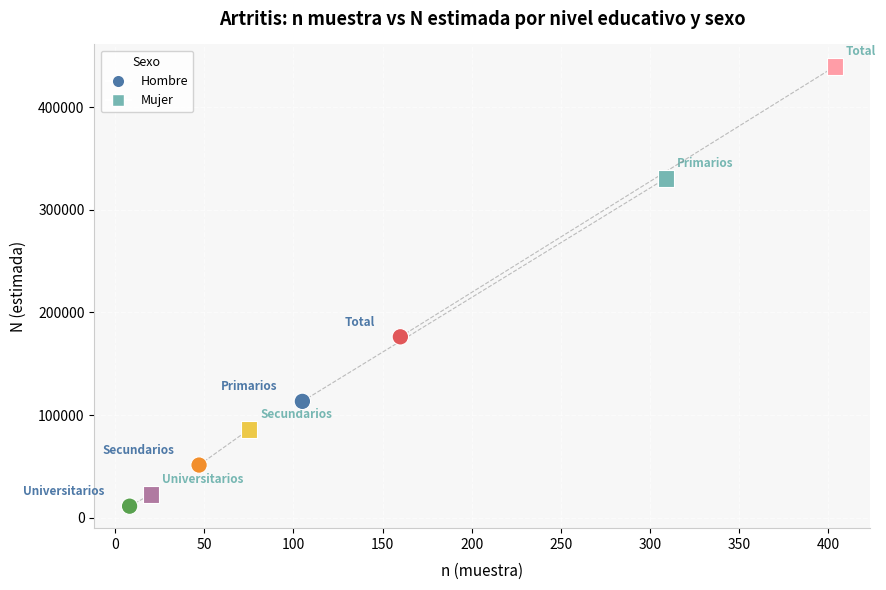

Which series reaches the maximum Y coordinate?

Mujer